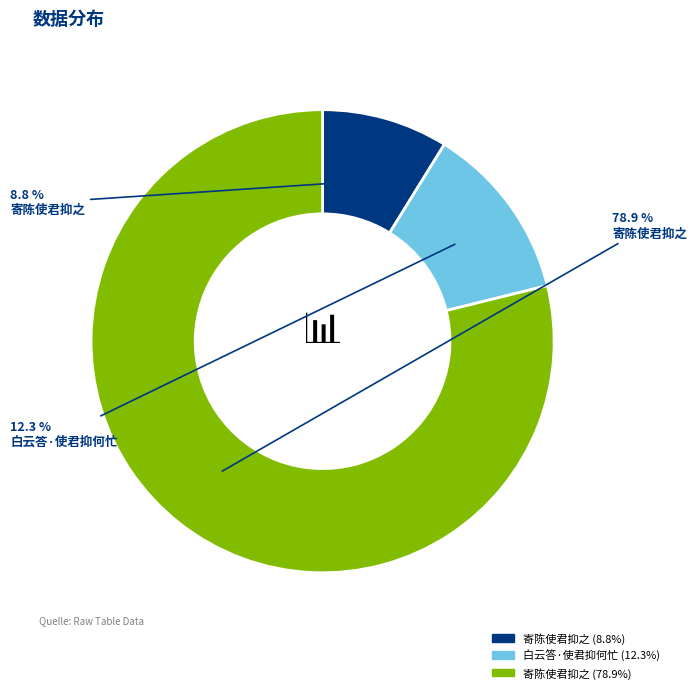

Is there a majority slice in this chart?

Yes